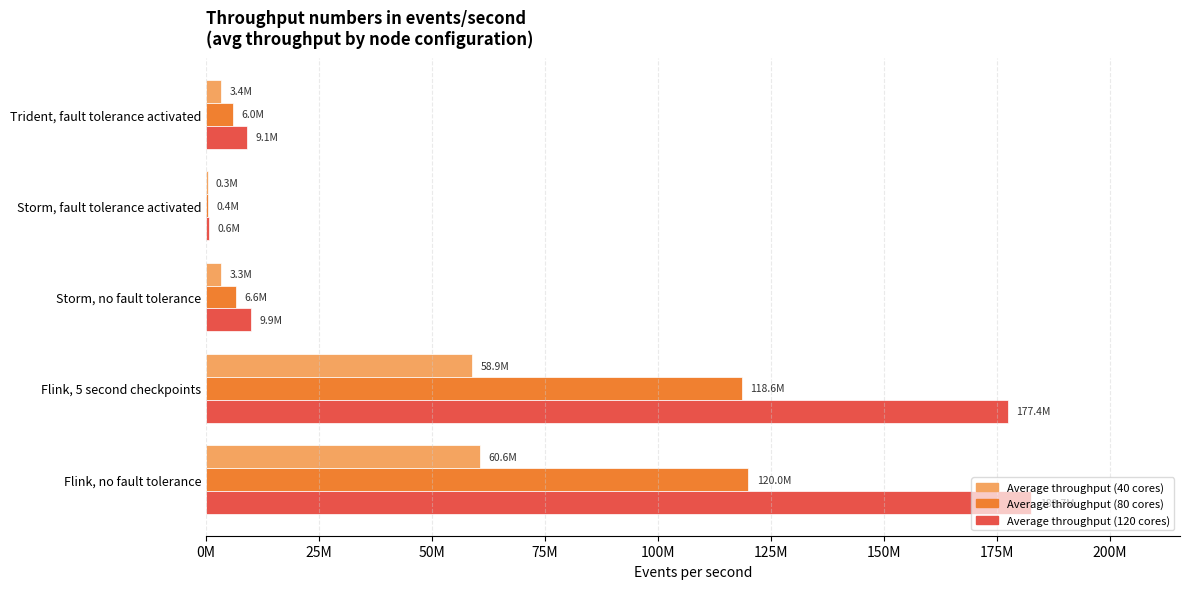

What are all the series names shown in the legend?

Average throughput (40 cores), Average throughput (80 cores), Average throughput (120 cores)